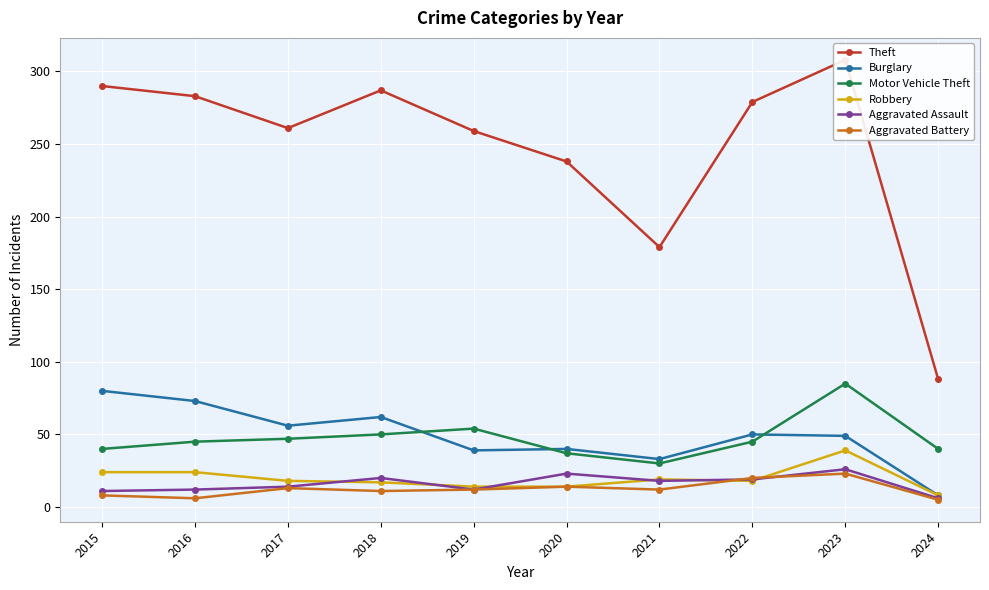

Where do Robbery and Aggravated Assault first cross each other?

2017 and 2018